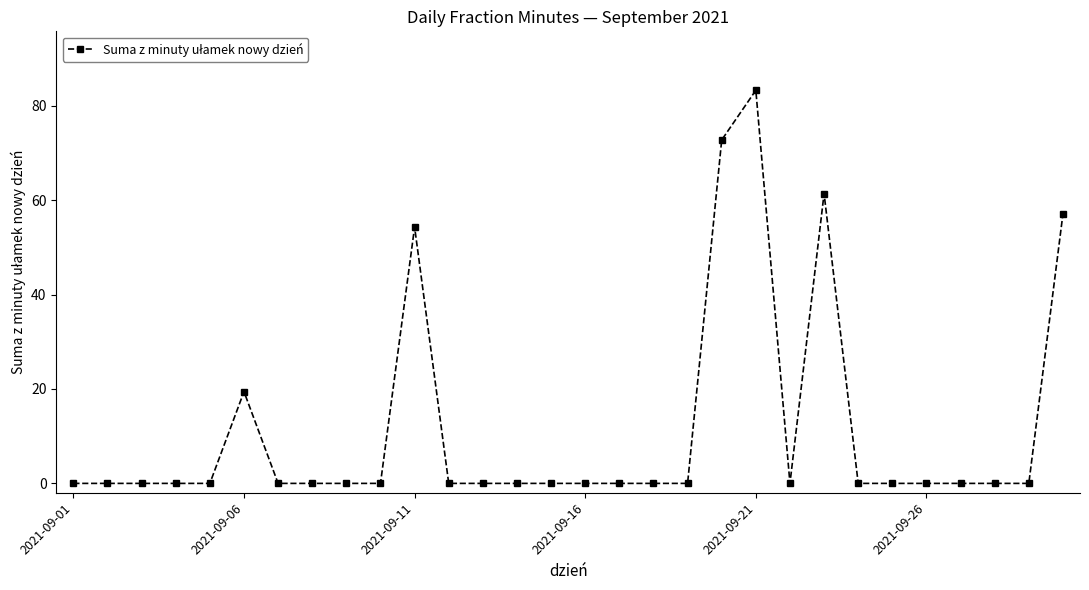

What is the sum of all values?

348.2